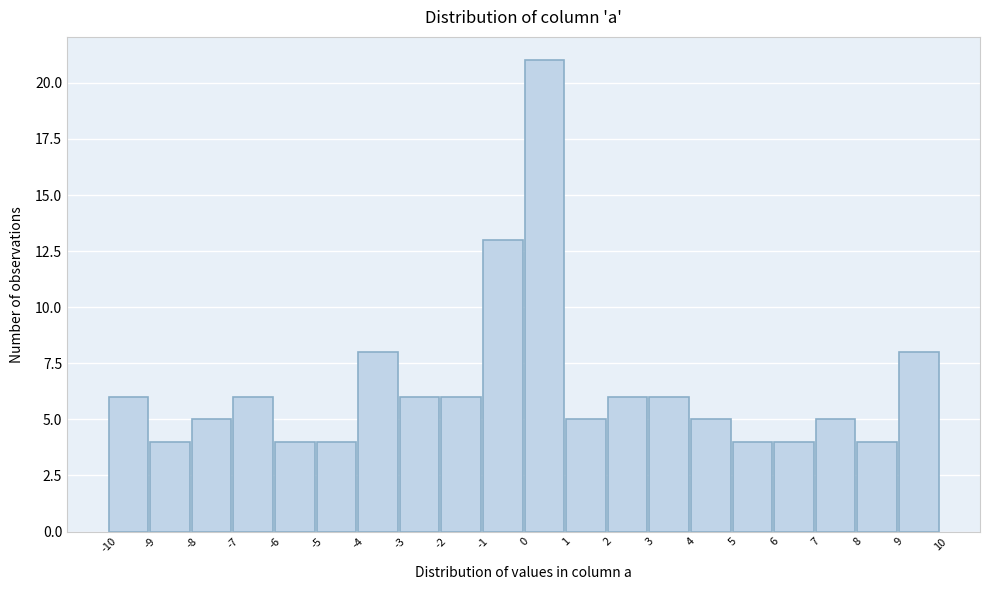

Reading left to right, list every bar in this chart as the range it spans on the x-axis followed by its height. The values are not printed on the chart, so give them approximately, as read against the axis.

-10 to -9: 6
-9 to -8: 4
-8 to -7: 5
-7 to -6: 6
-6 to -5: 4
-5 to -4: 4
-4 to -3: 8
-3 to -2: 6
-2 to -1: 6
-1 to 0: 13
0 to 1: 21
1 to 2: 5
2 to 3: 6
3 to 4: 6
4 to 5: 5
5 to 6: 4
6 to 7: 4
7 to 8: 5
8 to 9: 4
9 to 10: 8